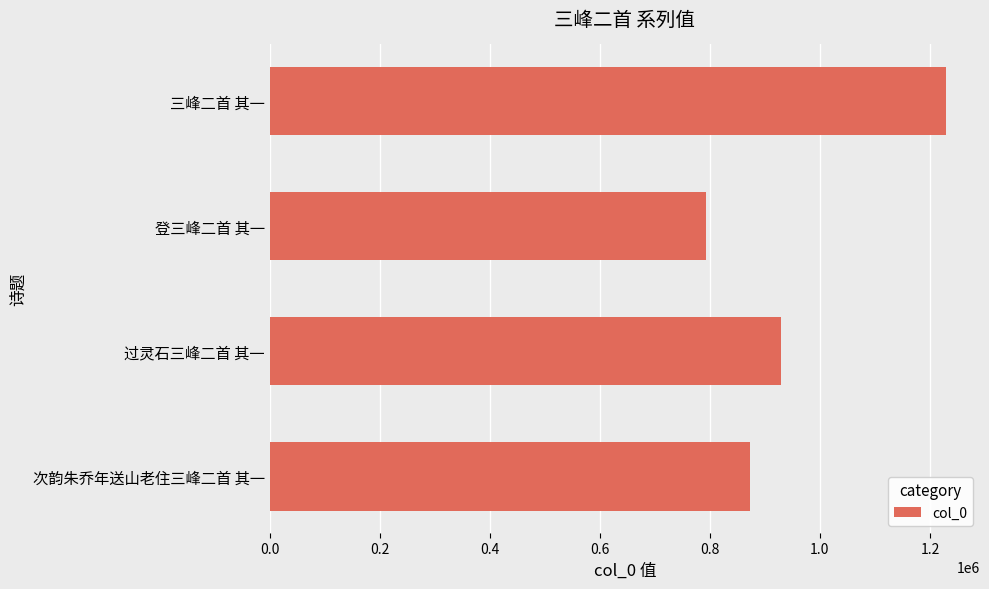

At which label is the value closest to 1011613?

过灵石三峰二首 其一